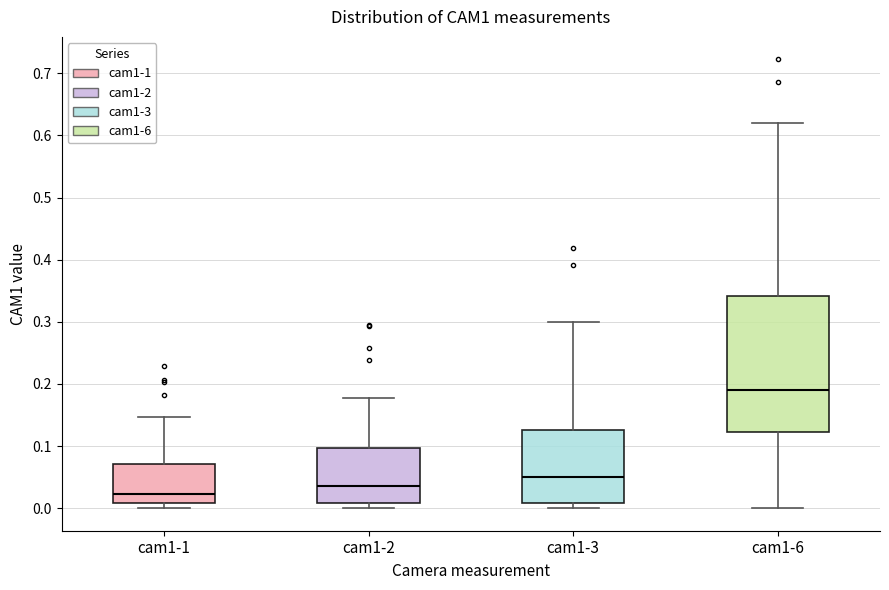

Reading left to right, read every box against the y-axis: the position of its median line, the range the box covers, and the ends of its whiskers. The values are not printed on the chart, so give them approximately, as read against the axis.

cam1-1: median 0.02, box 0.01 to 0.07, whiskers 0.00 to 0.15
cam1-2: median 0.04, box 0.01 to 0.10, whiskers 0.00 to 0.18
cam1-3: median 0.05, box 0.01 to 0.13, whiskers 0.00 to 0.30
cam1-6: median 0.19, box 0.12 to 0.34, whiskers 0.00 to 0.62